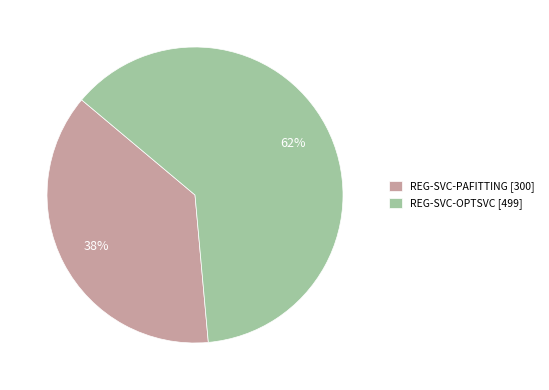

The REG-SVC-PAFITTING slice represents 32% of the pie. True or false?

False